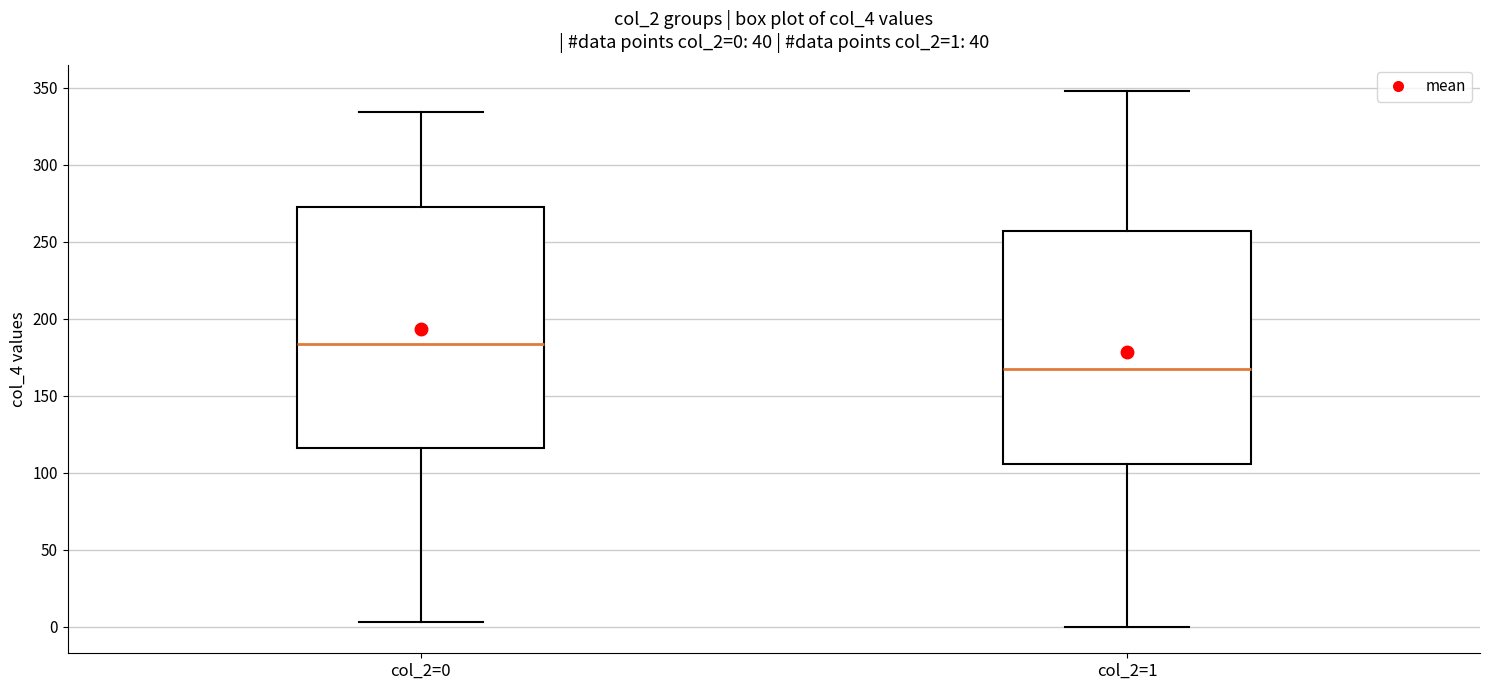

Which box has the lowest median line?

col_2=1